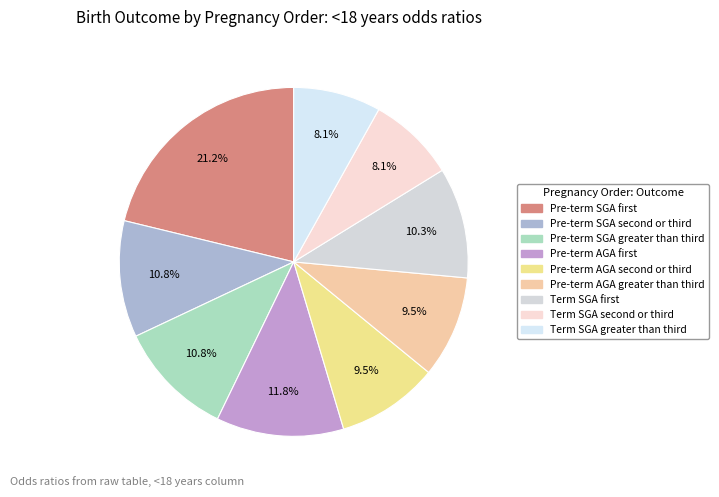

How many slices are in this pie chart?

9